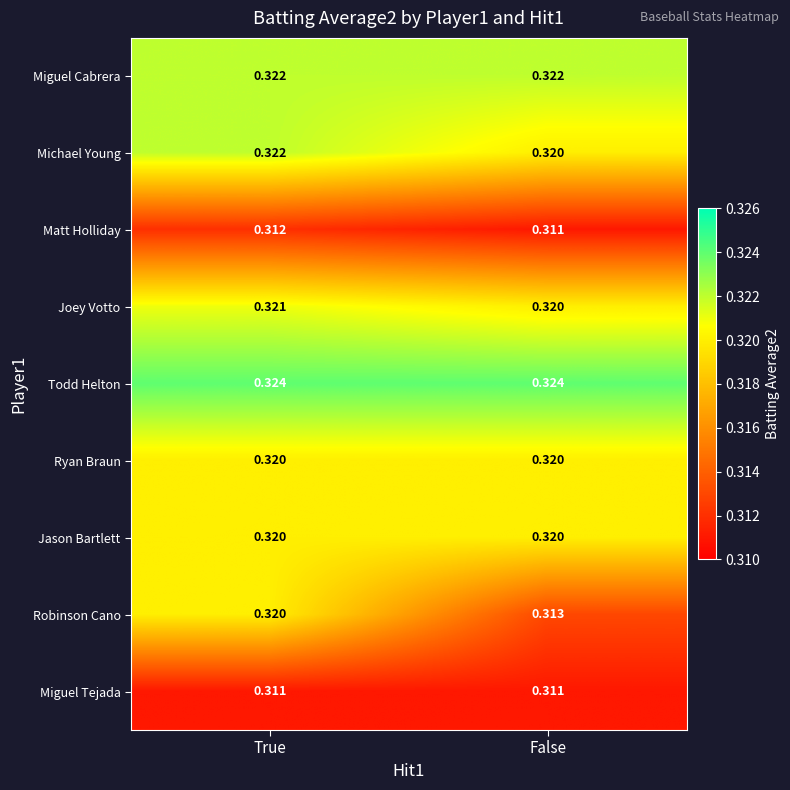

Rank the categories by Michael Young value from highest to lowest.

True, False